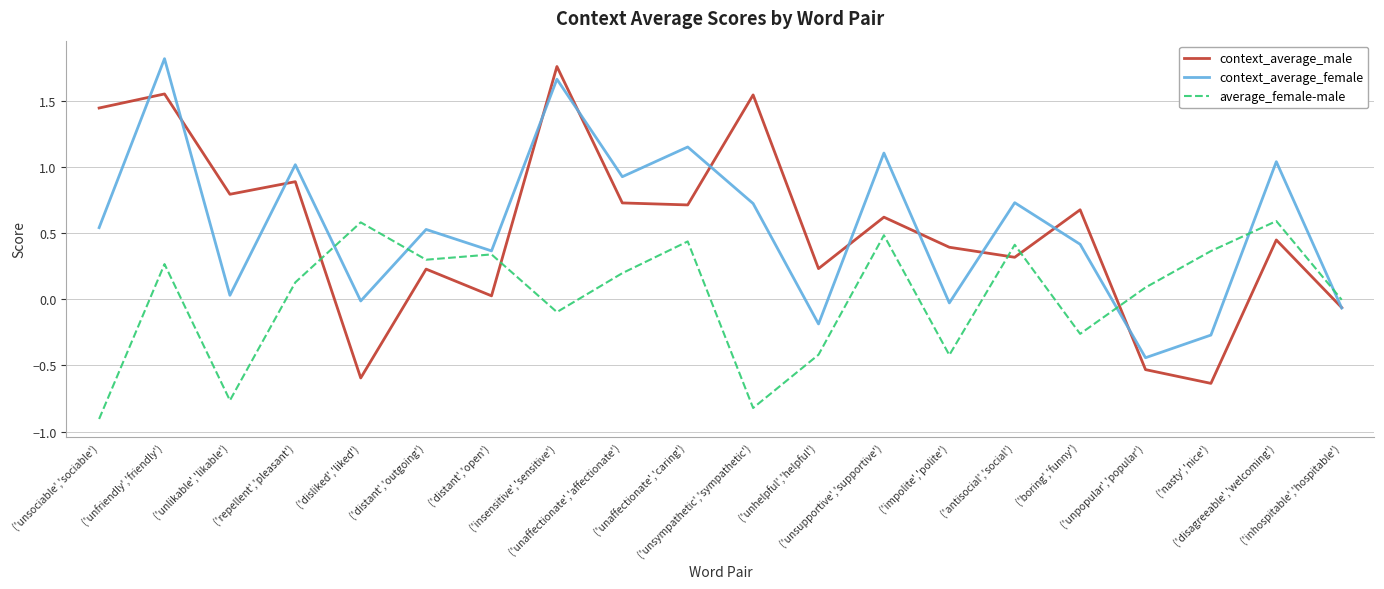

How many categories are shown in the chart?

20